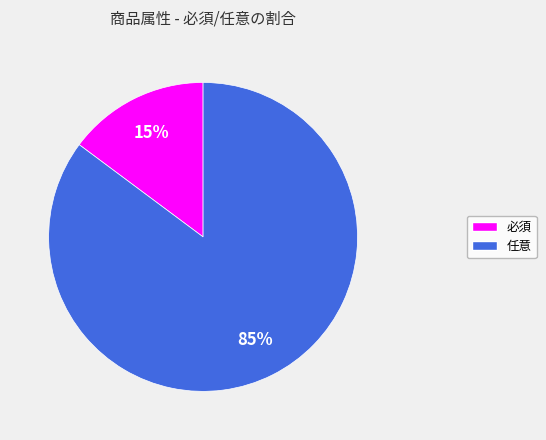

Which has a higher value, 必須 or 任意?

任意